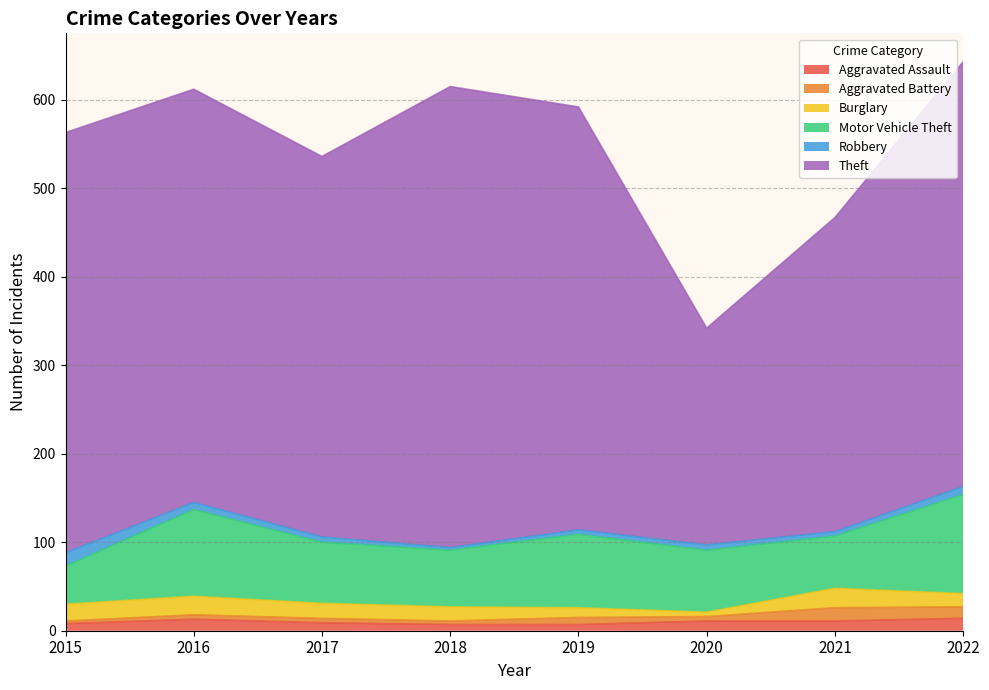

At how many categories does at least one series exceed 423?

6